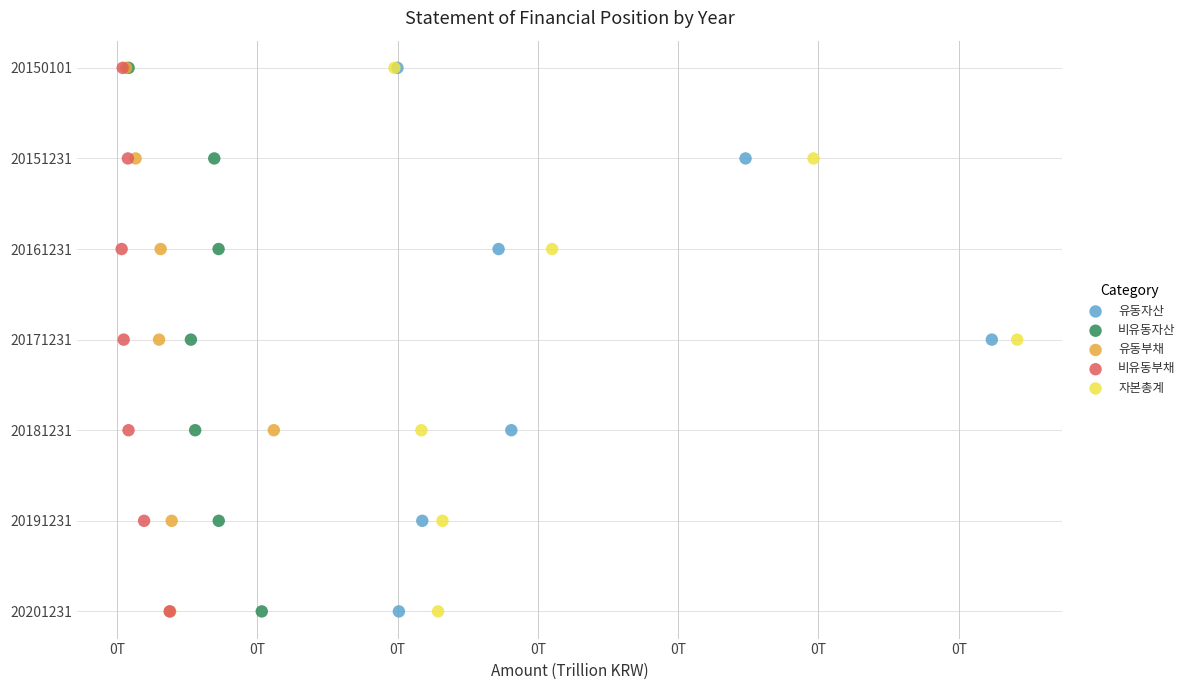

What are all the series names shown in the legend?

유동자산, 비유동자산, 유동부채, 비유동부채, 자본총계